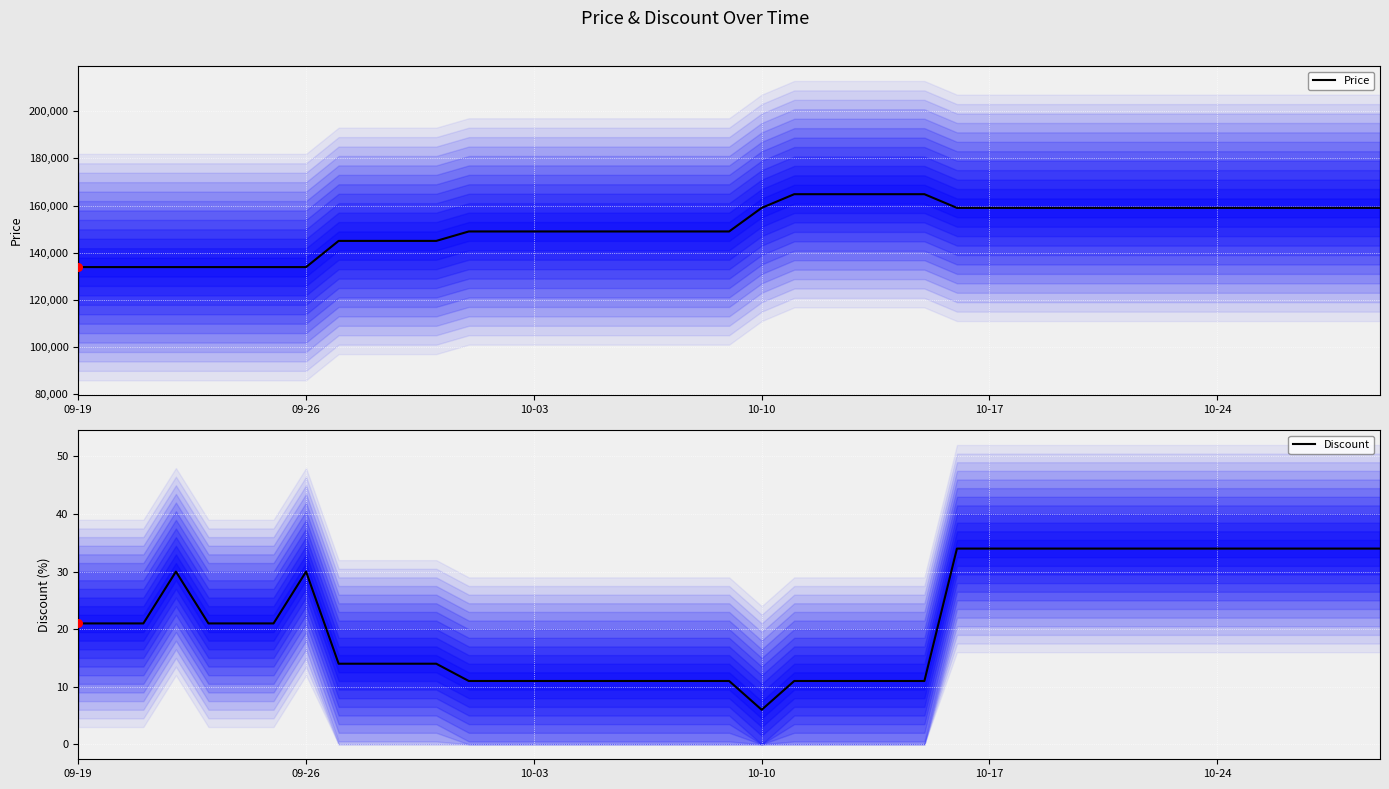

Which series reaches the maximum Y coordinate?

Price